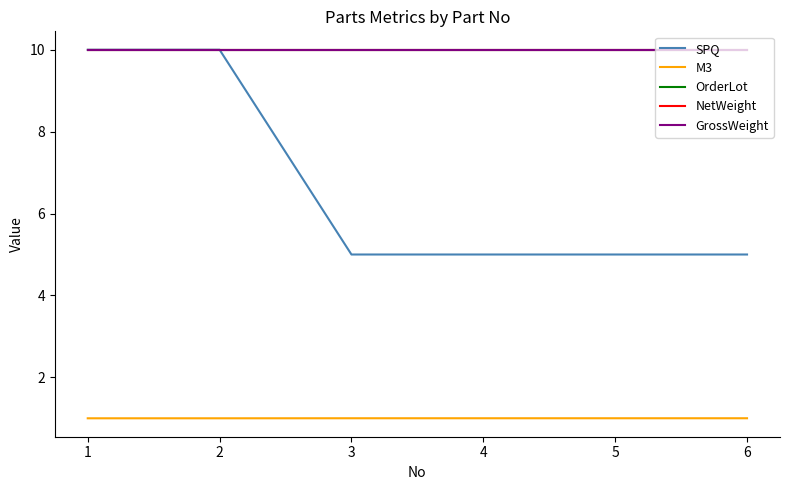

True or false: SPQ and NetWeight intersect in this chart.

False